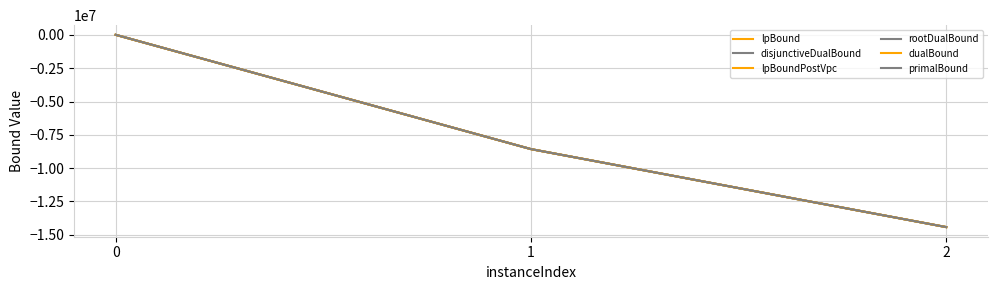

The primalBound series shows 26775.5 at 0. True or false?

False